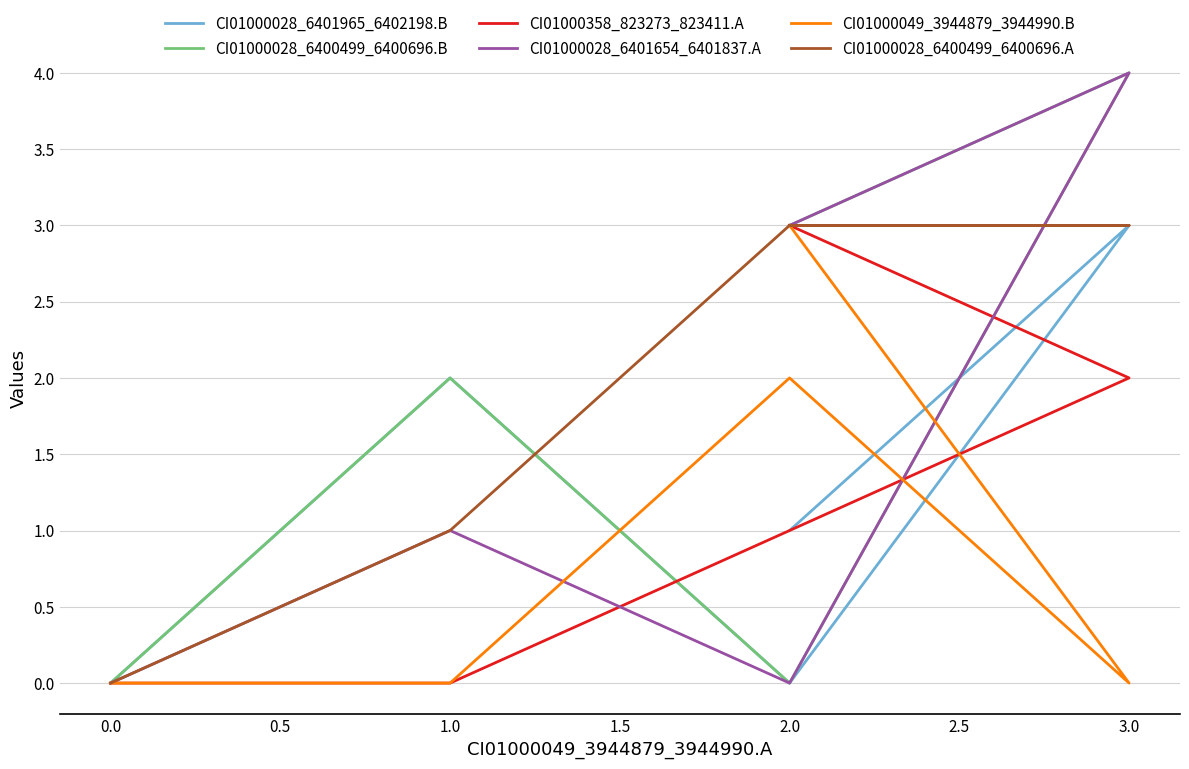

What is the value of the CI01000028_6400499_6400696.A point at the 3rd from the left?

3